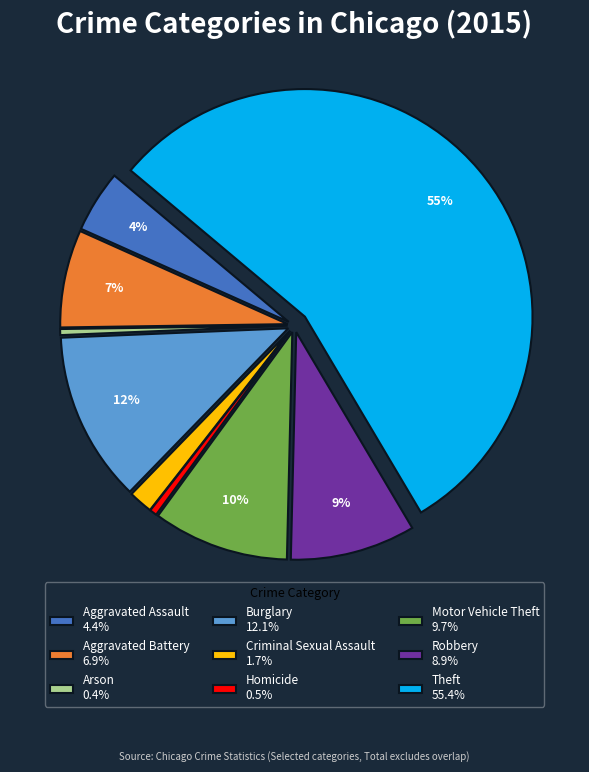

What percentage is the Criminal Sexual Assault 1.7% slice, to the nearest percent?

2%